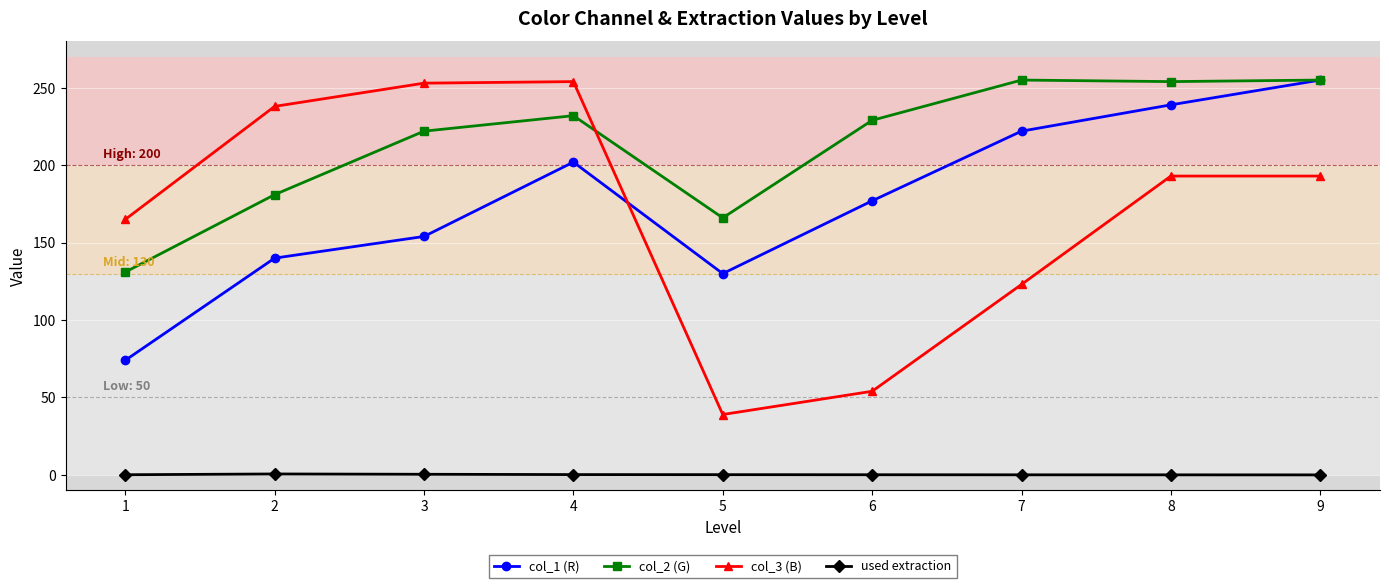

Which series has the widest spread of values?

col_3 (B)